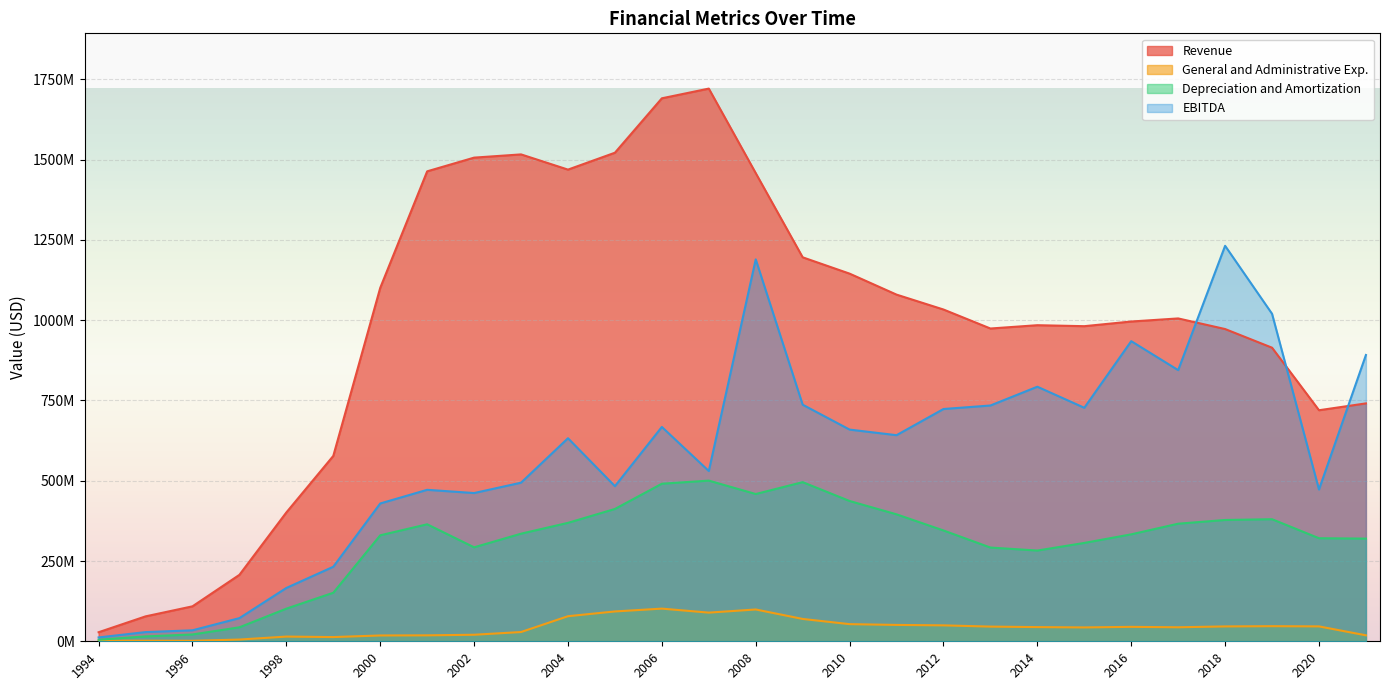

True or false: Depreciation and Amortization and EBITDA cross at least once.

False